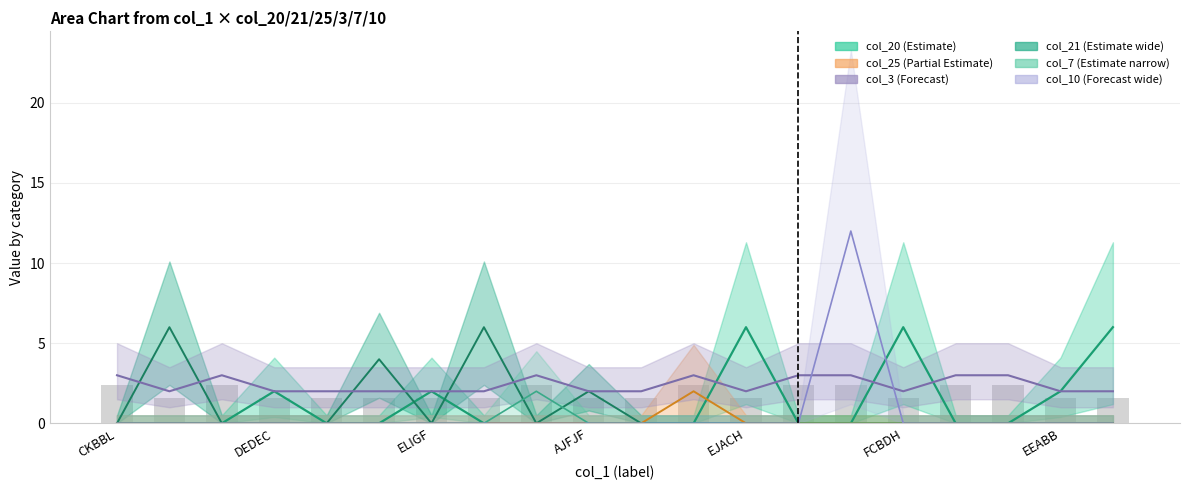

What is the sum of all col_3 values?

48